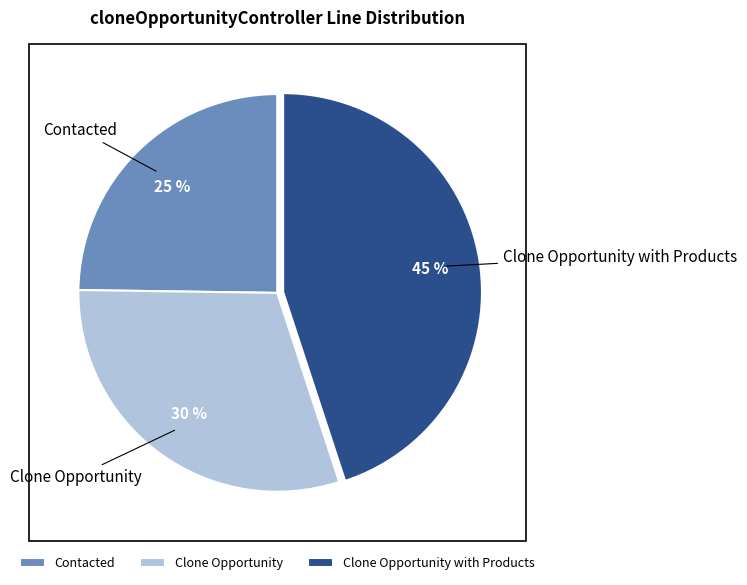

Combined, do Clone Opportunity with Products and Clone Opportunity account for over 50%?

Yes